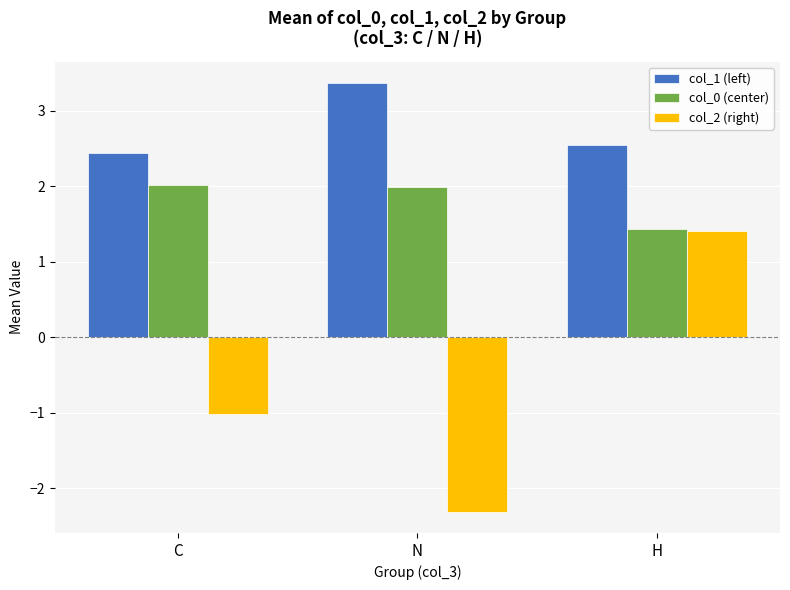

What is the maximum value shown in the chart?

3.4